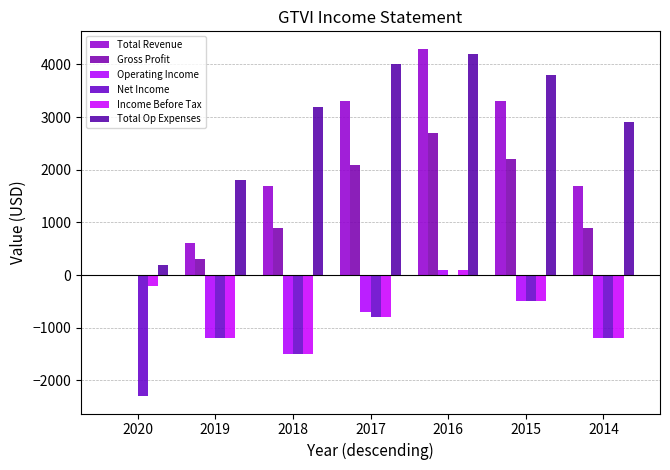

Between 2018 and 2017, which is larger?

2017